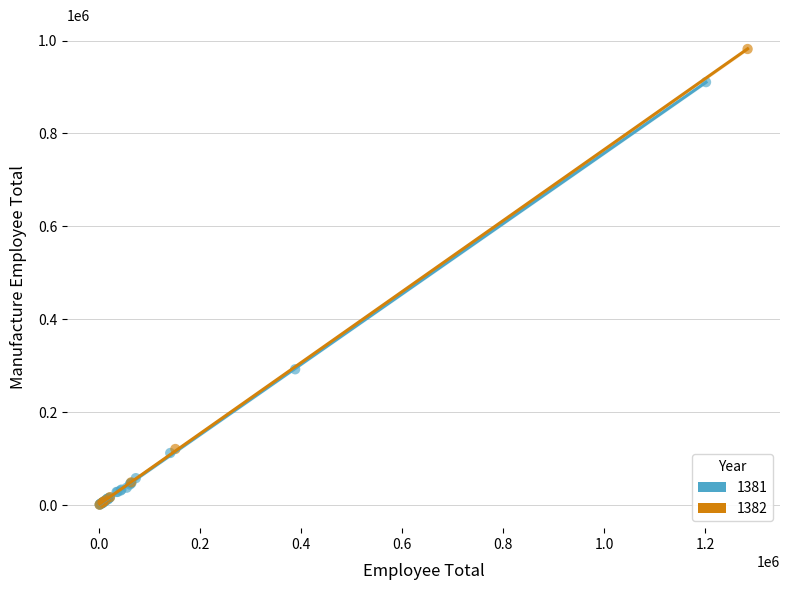

Which series has the widest spread of Y values?

1382